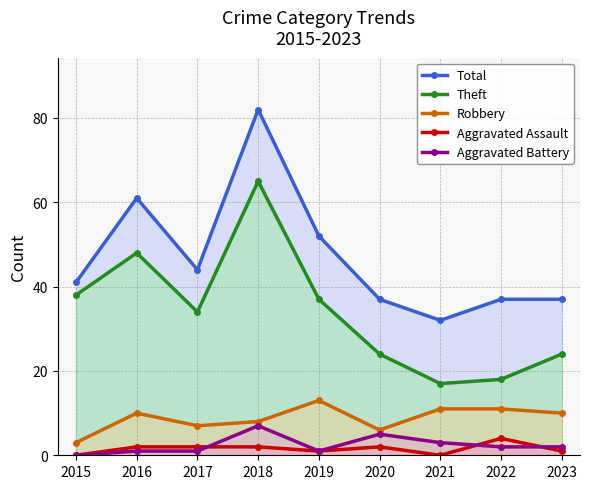

Which series has the largest range (max minus min)?

Total